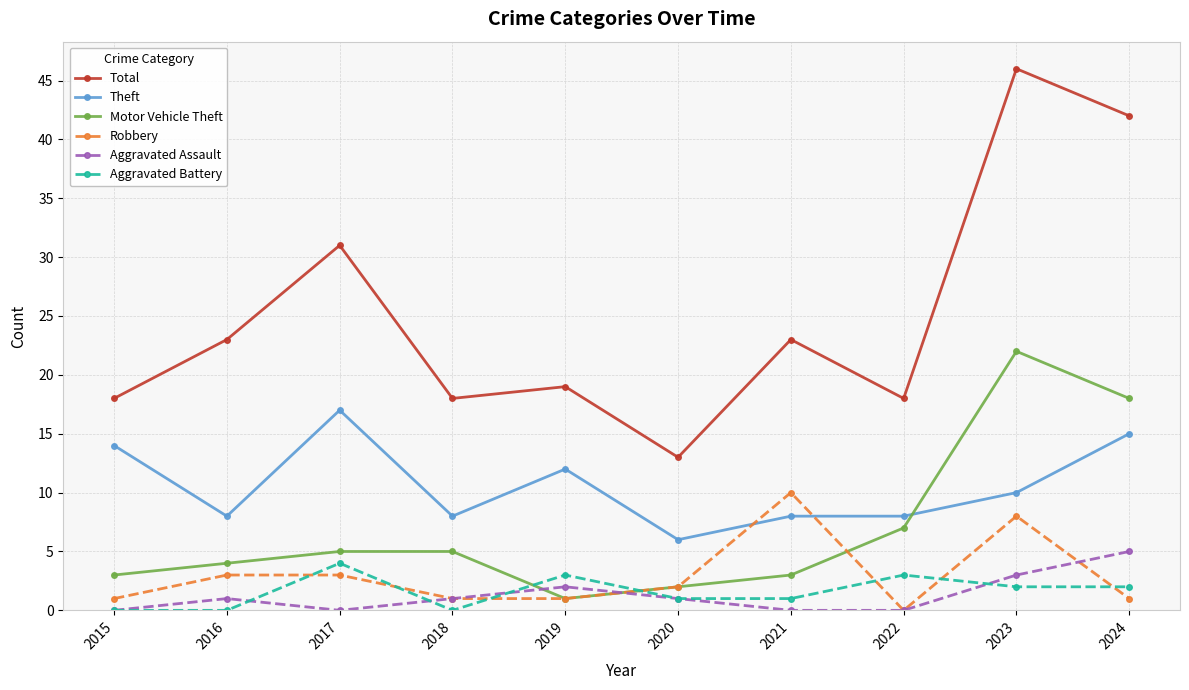

Is it true that Motor Vehicle Theft equals 4 at 2022?

False